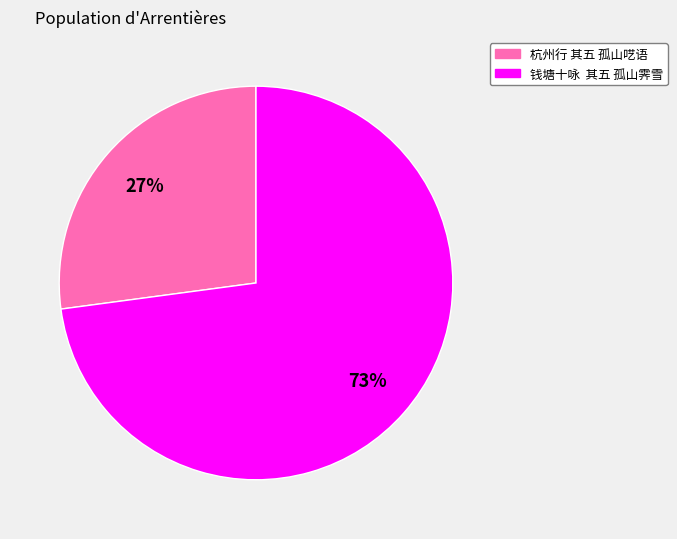

Which has a higher value, 钱塘十咏 其五 孤山霁雪 or 杭州行 其五 孤山呓语?

钱塘十咏 其五 孤山霁雪